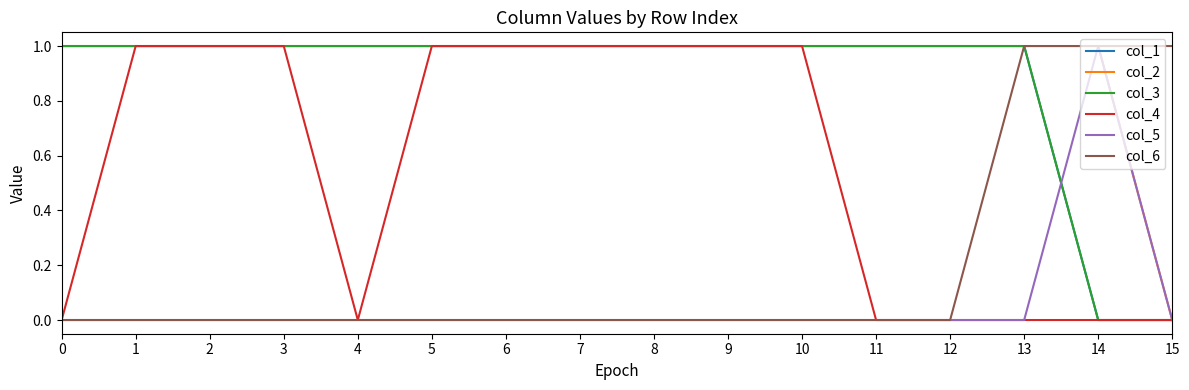

Does the chart display data point markers on the line(s)?

No